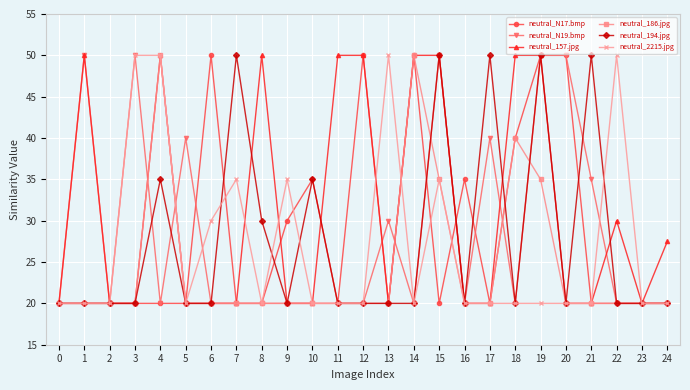

Reading left to right, extract all data points from this chart.

neutral_N17.bmp: 20.0	20.0	20.0	20.0	20.0	20.0	50.0	20.0	20.0	30.0	35.0	20.0	50.0	20.0	50.0	20.0	35.0	20.0	40.0	50.0	50.0	20.0	20.0	20.0	20.0
neutral_N19.bmp: 20.0	50.0	20.0	50.0	20.0	40.0	20.0	20.0	20.0	20.0	20.0	20.0	20.0	30.0	20.0	50.0	20.0	40.0	20.0	50.0	50.0	35.0	20.0	20.0	20.0
neutral_157.jpg: 20.0	50.0	20.0	20.0	50.0	20.0	20.0	20.0	50.0	20.0	20.0	50.0	50.0	20.0	50.0	50.0	20.0	20.0	50.0	50.0	20.0	20.0	30.0	20.0	27.5
neutral_186.jpg: 20.0	20.0	20.0	20.0	50.0	20.0	20.0	20.0	20.0	20.0	20.0	20.0	20.0	20.0	50.0	35.0	20.0	20.0	40.0	35.0	20.0	20.0	20.0	20.0	20.0
neutral_194.jpg: 20.0	20.0	20.0	20.0	35.0	20.0	20.0	50.0	30.0	20.0	35.0	20.0	20.0	20.0	20.0	50.0	20.0	50.0	20.0	50.0	20.0	50.0	20.0	20.0	20.0
neutral_2215.jpg: 20.0	20.0	20.0	50.0	50.0	20.0	30.0	35.0	20.0	35.0	20.0	20.0	20.0	50.0	20.0	35.0	20.0	20.0	20.0	20.0	20.0	20.0	50.0	20.0	20.0